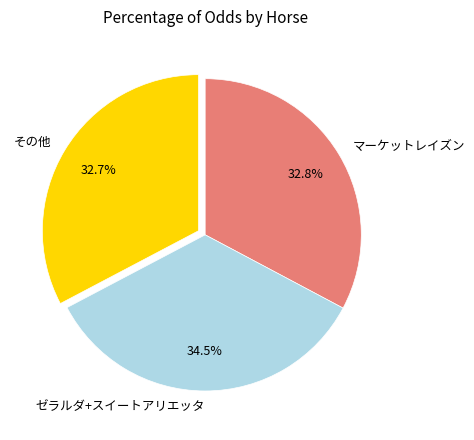

What is the total percentage of その他 and ゼラルダ+スイートアリエッタ?

67.2%